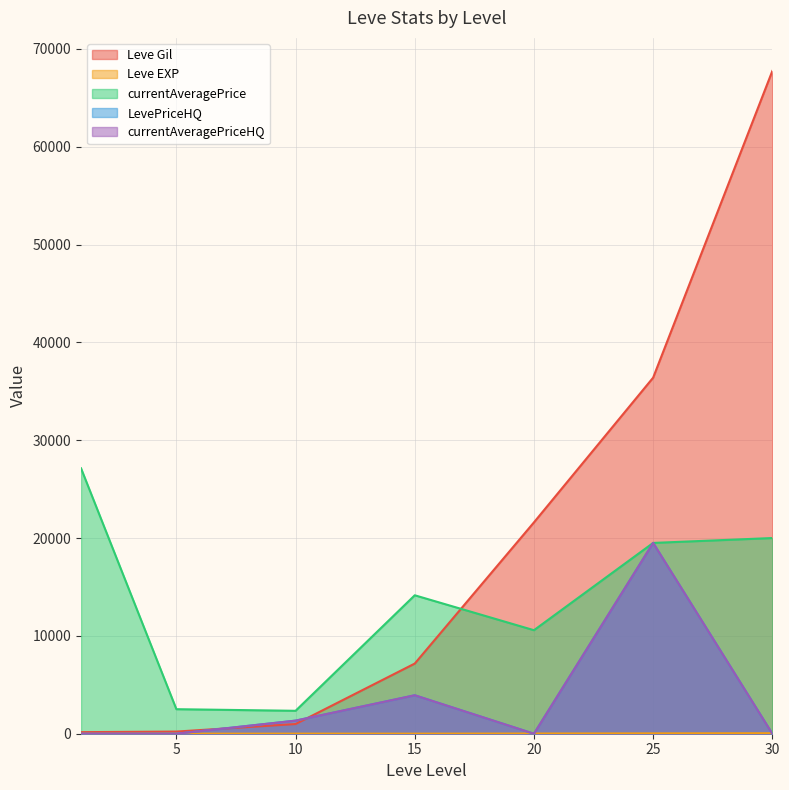

How many values in currentAveragePriceHQ are above zero?

3